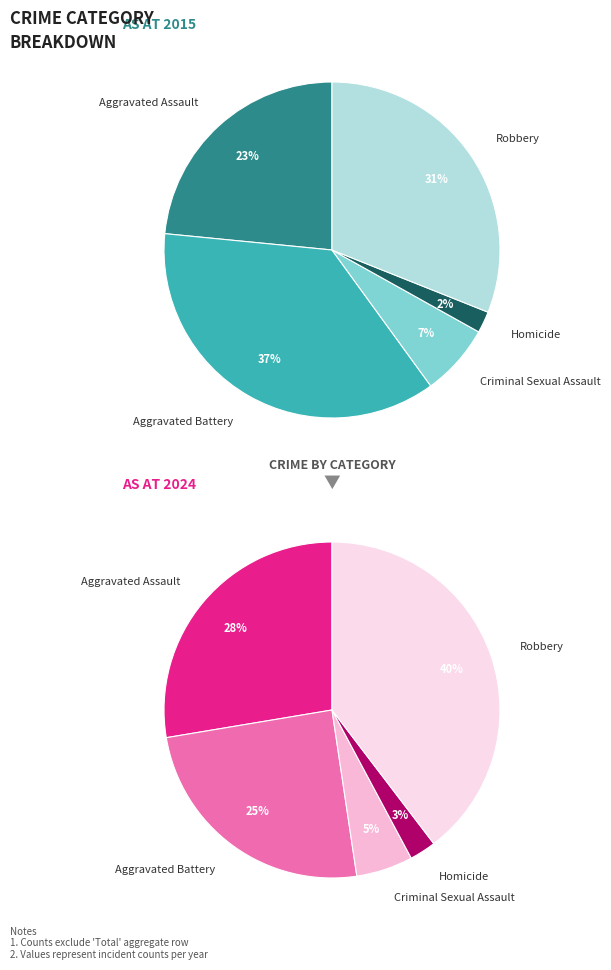

How much of the chart is everything except Robbery?

69.0%